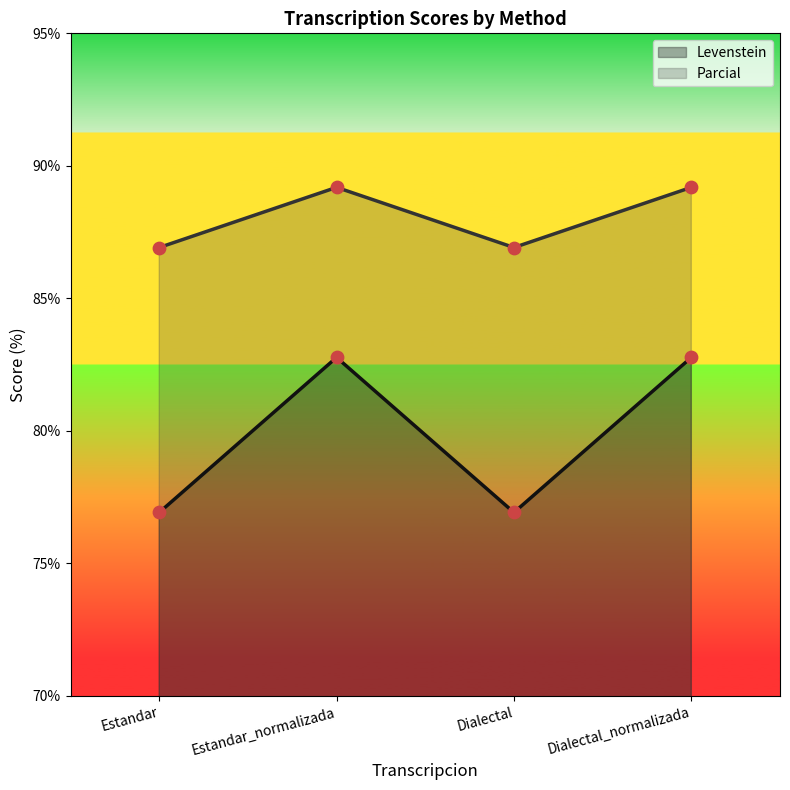

Is the value of Levenstein at Dialectal_normalizada greater than the value of Parcial at Estandar_normalizada?

No